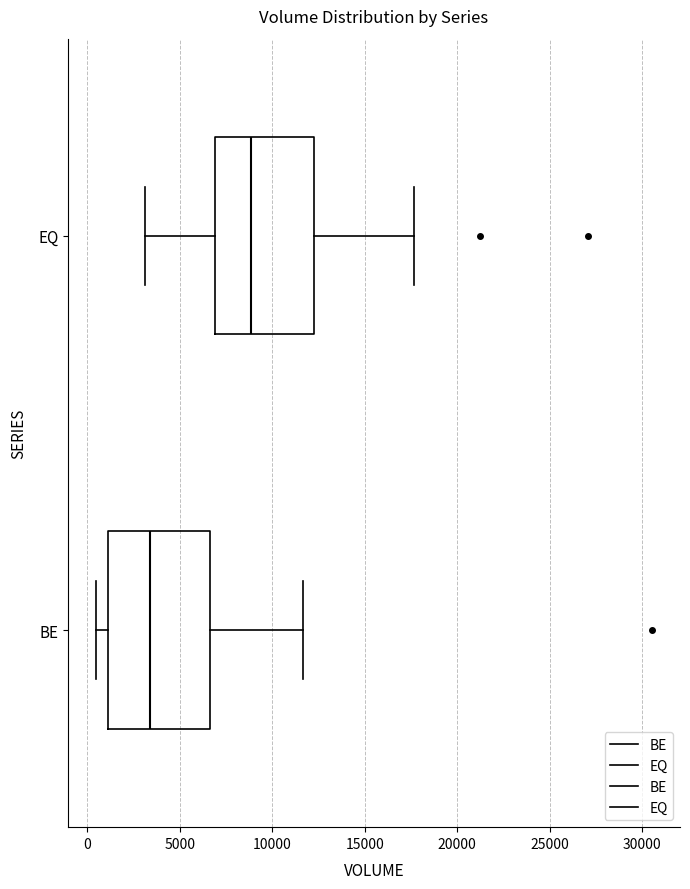

Reading bottom to top, read every box against the x-axis: the position of its median line, the range the box covers, and the ends of its whiskers. The values are not printed on the chart, so give them approximately, as read against the axis.

BE: median 3500, box 1000 to 6500, whiskers 500 to 11500
EQ: median 9000, box 7000 to 12000, whiskers 3000 to 17500